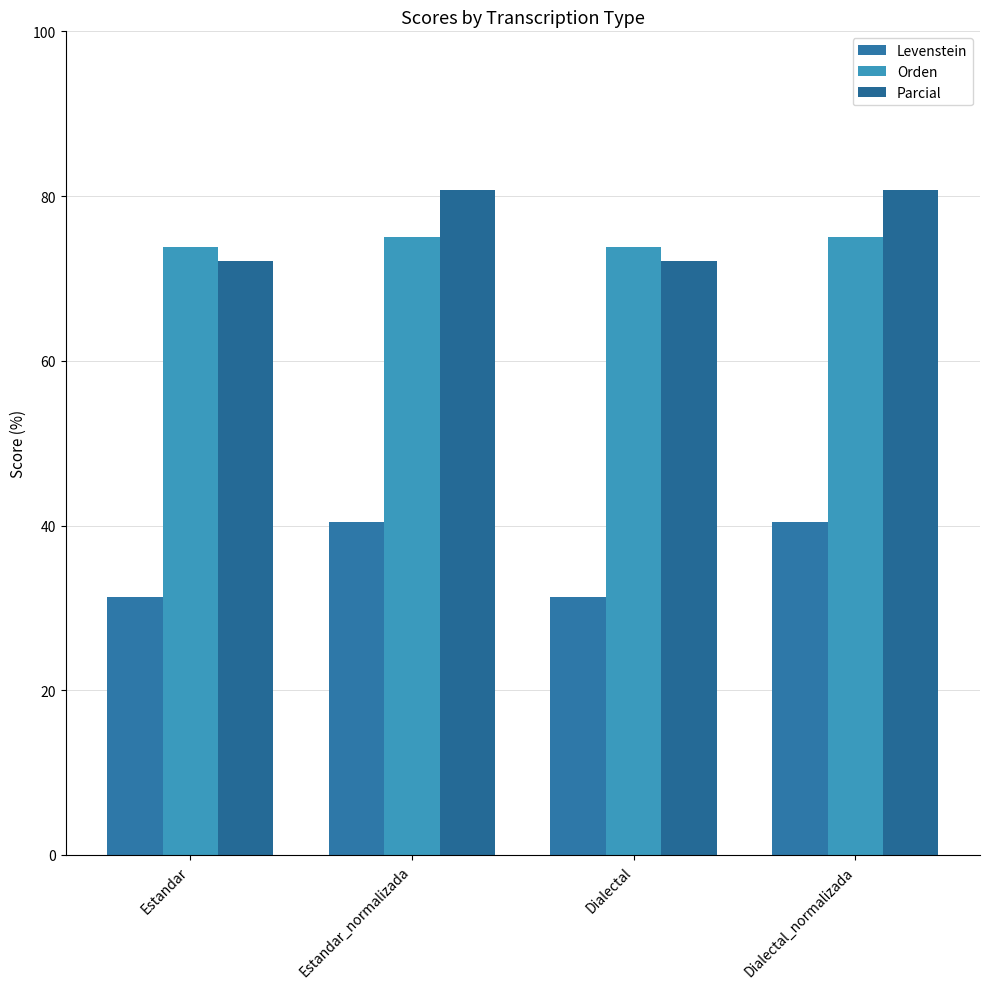

What is the maximum value shown in the chart?

80.7